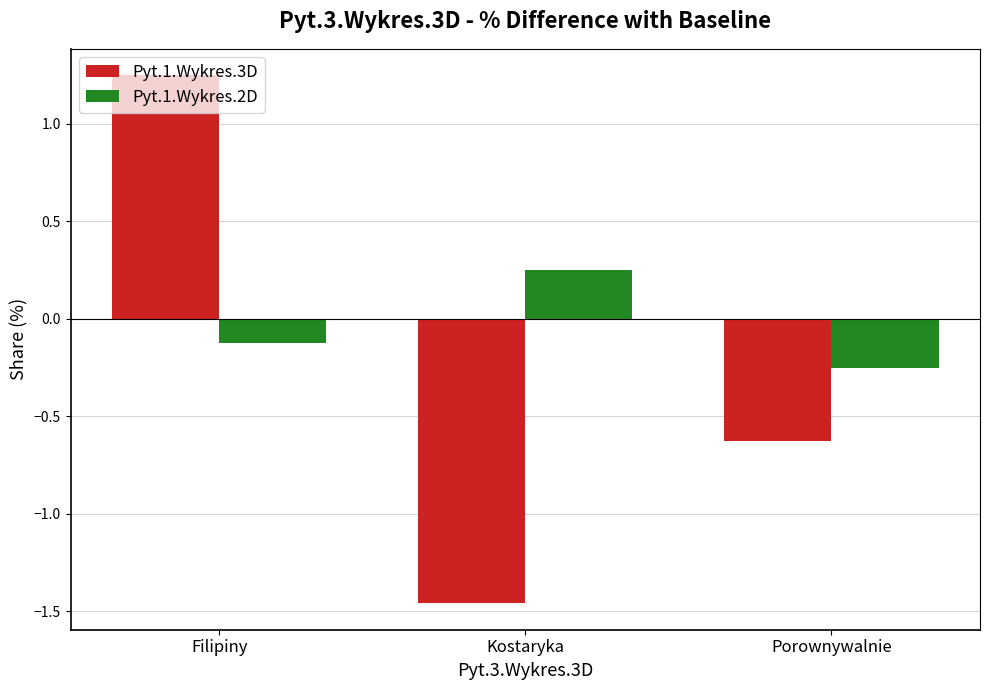

At which category is the sum across all series the highest?

Filipiny